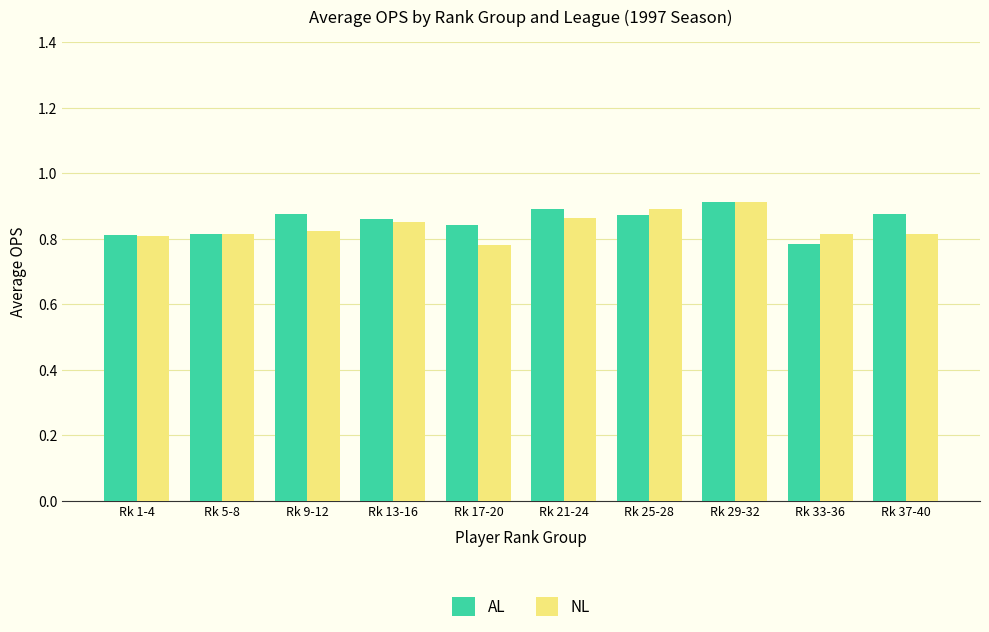

Between Rk 17-20 and Rk 21-24, which series saw the biggest shift?

NL